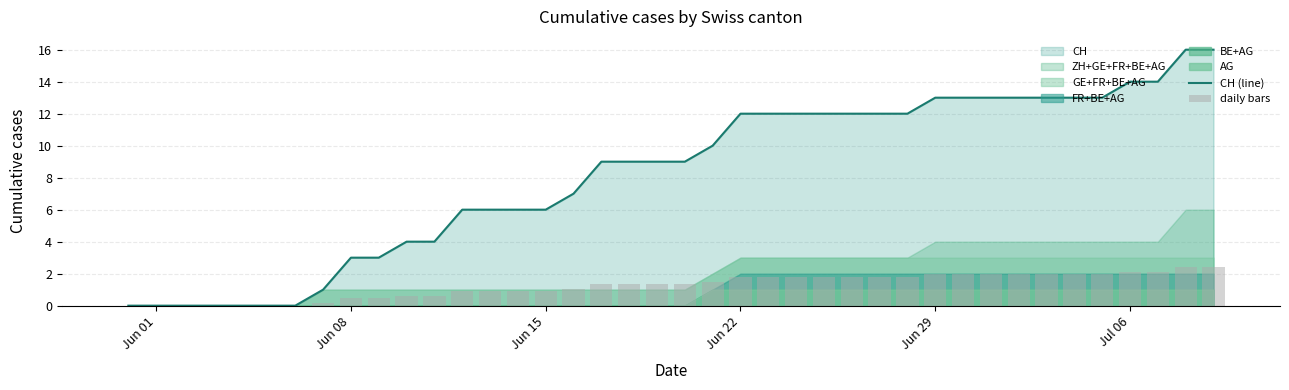

How many positive values does the daily bars series have?

33